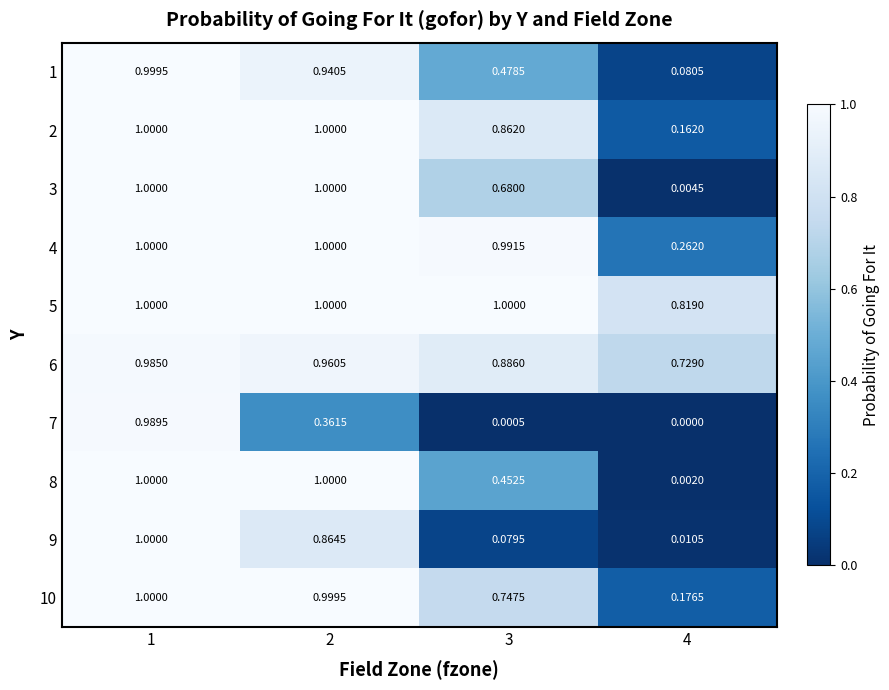

Is the value of 6 at 1 greater than the value of 1 at 2?

Yes